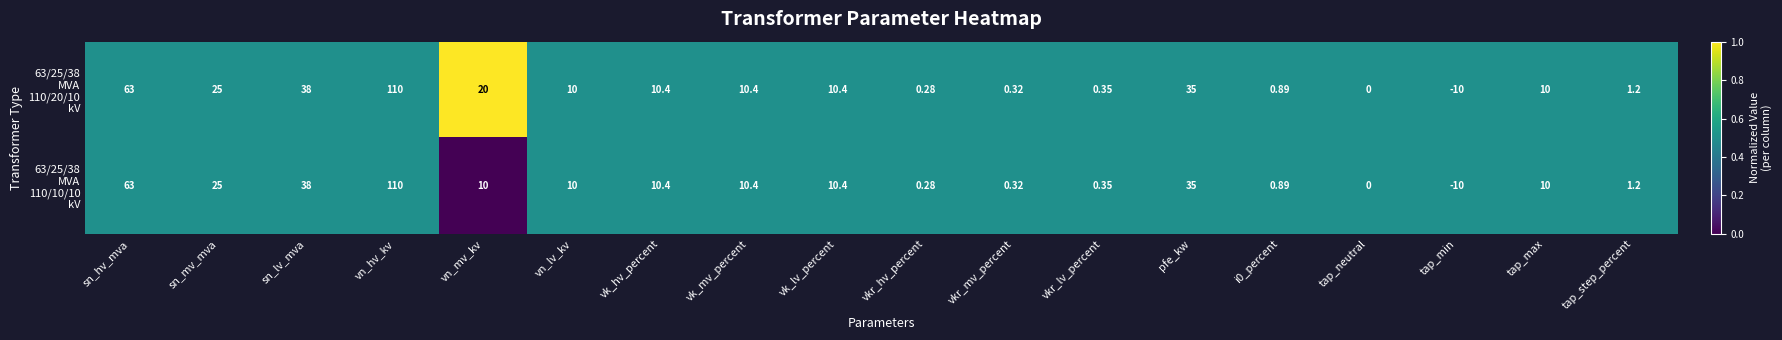

Which label corresponds to the largest value in the chart?

vn_hv_kv